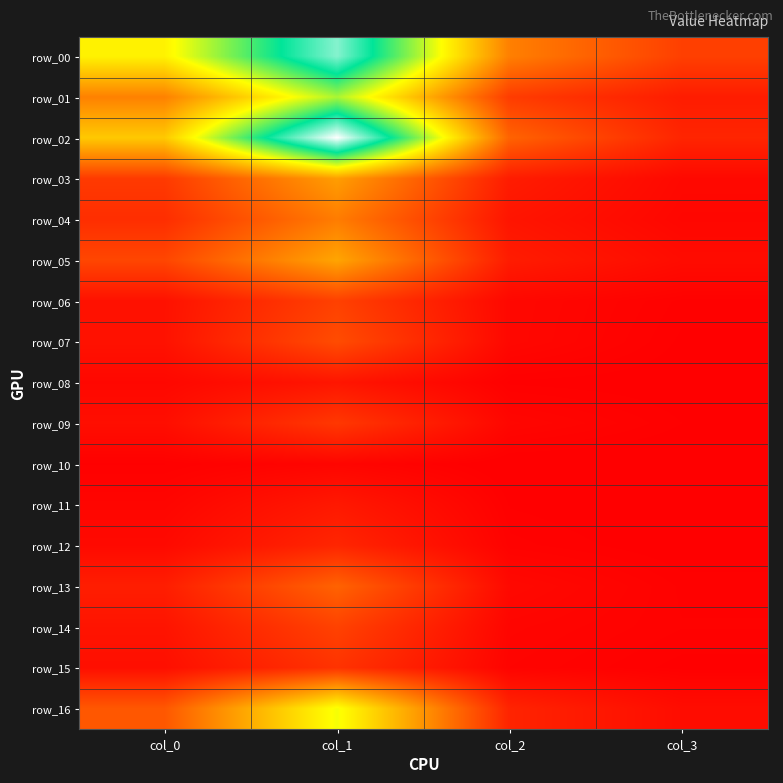

Which category has the highest value across all series?

col_1